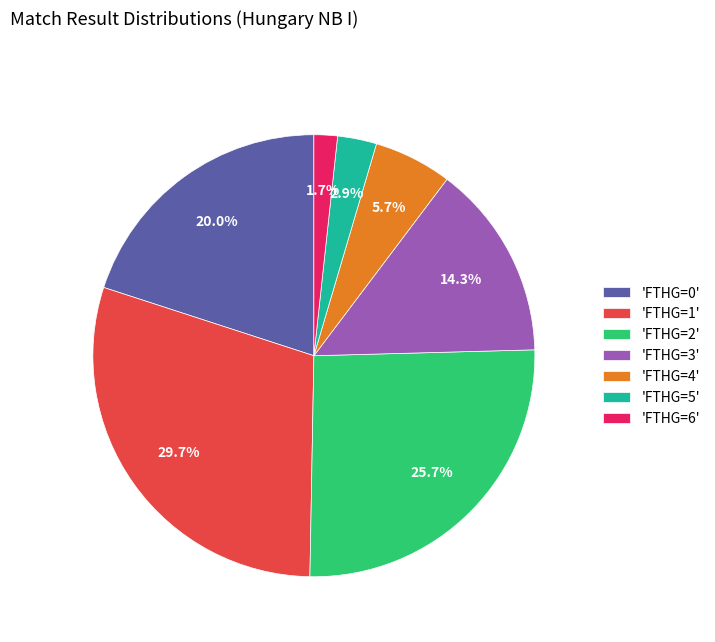

Combined, what portion of the pie is 'FTHG=4' and 'FTHG=2'?

31.4%